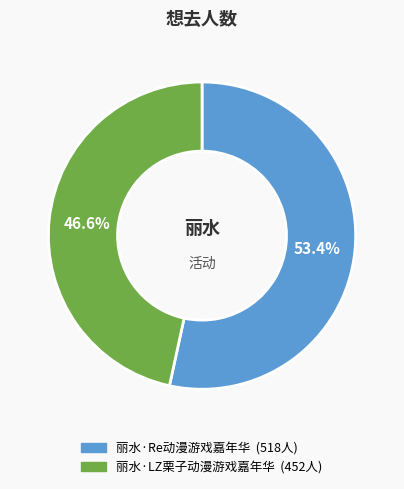

What percentage is the 丽水·LZ栗子动漫游戏嘉年华 slice, to the nearest percent?

47%